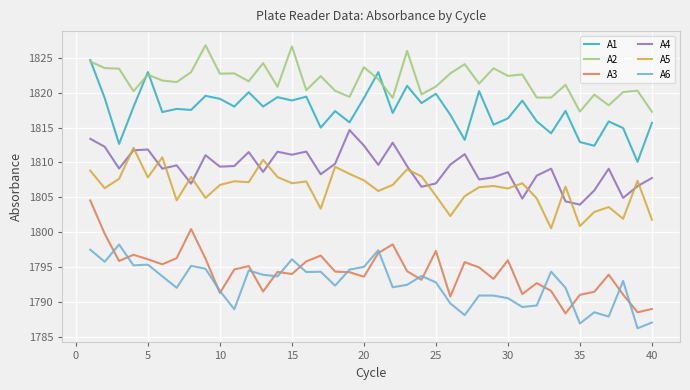

Which series has the widest spread of values?

A3